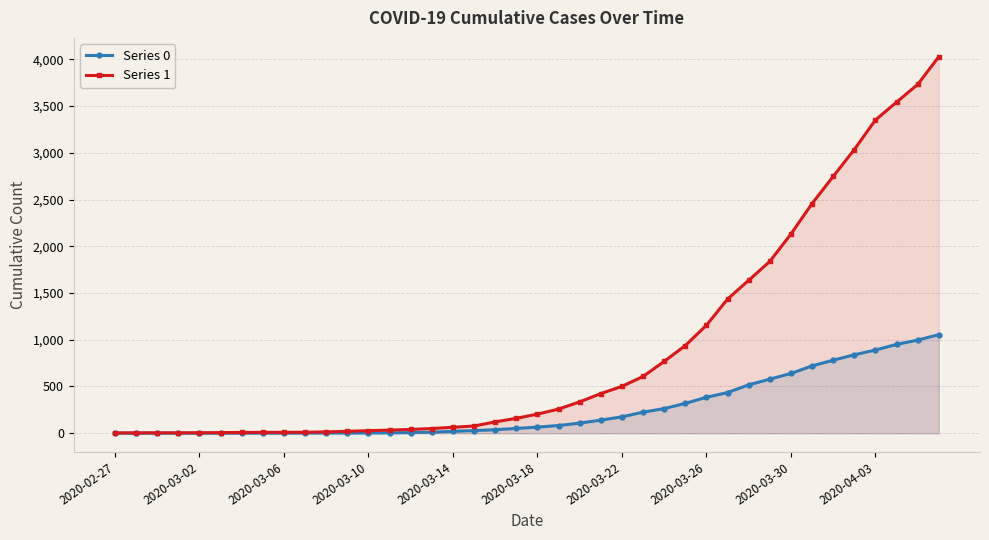

Rank the series at 2020-03-22 from highest to lowest value.

Series 1, Series 0